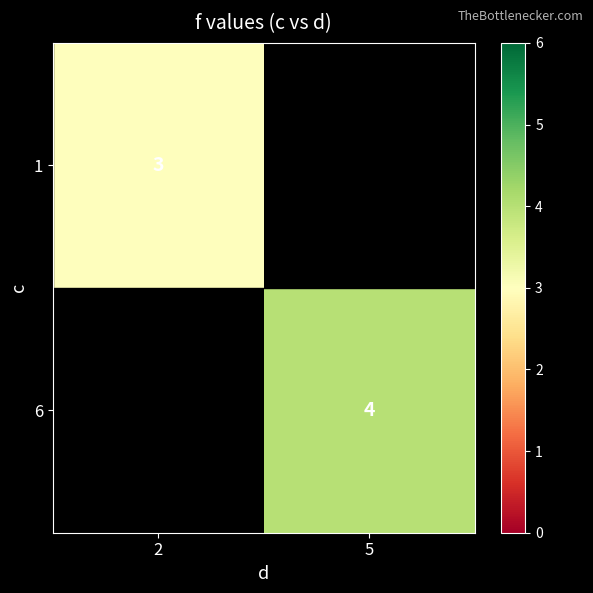

True or false: 6 has a value of 4 at 5.

True